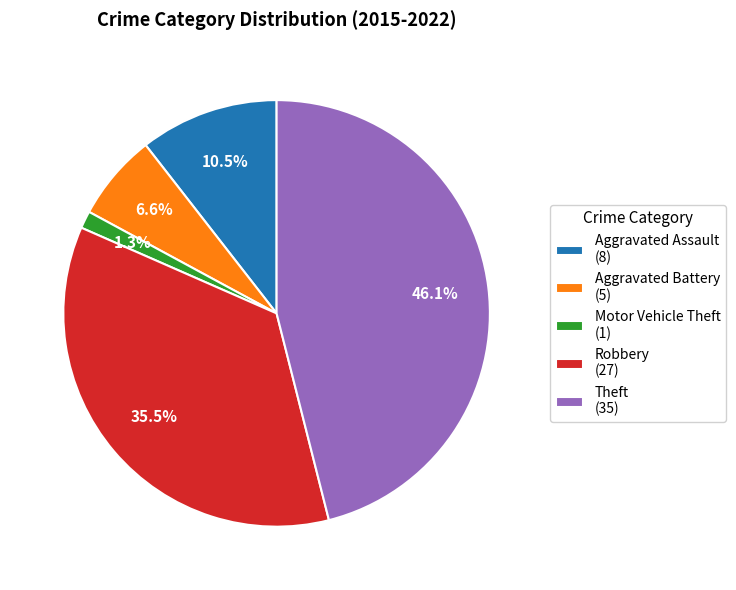

Rank the categories by value from highest to lowest.

Theft, Robbery, Aggravated Assault, Aggravated Battery, Motor Vehicle Theft